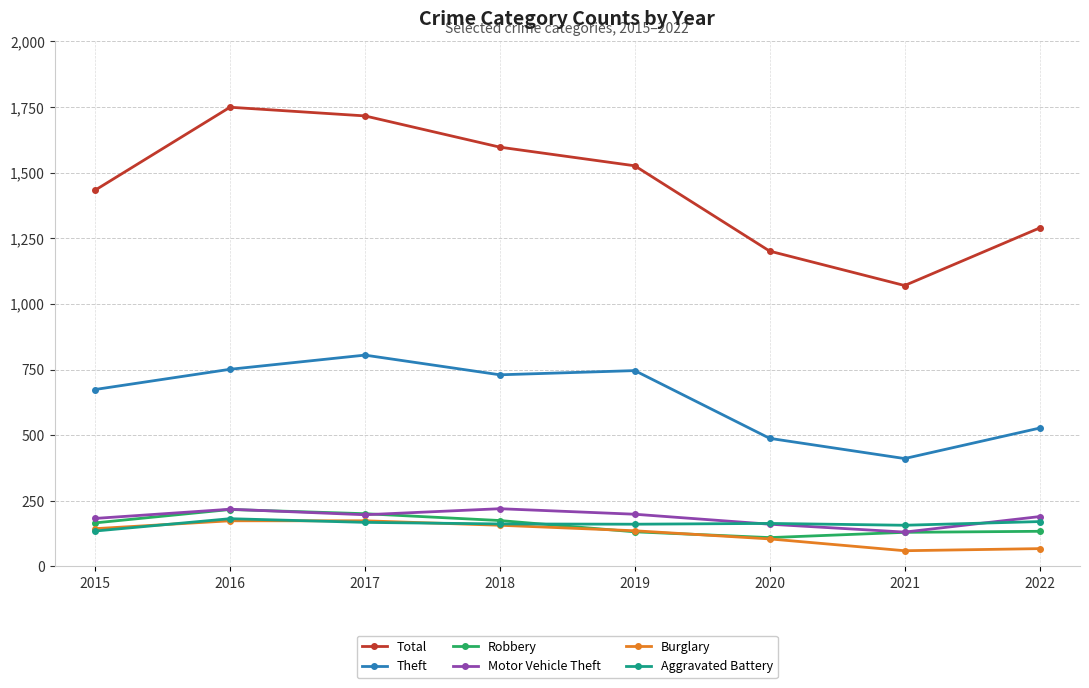

What is the spread (max minus min) of values at 2020?

1096